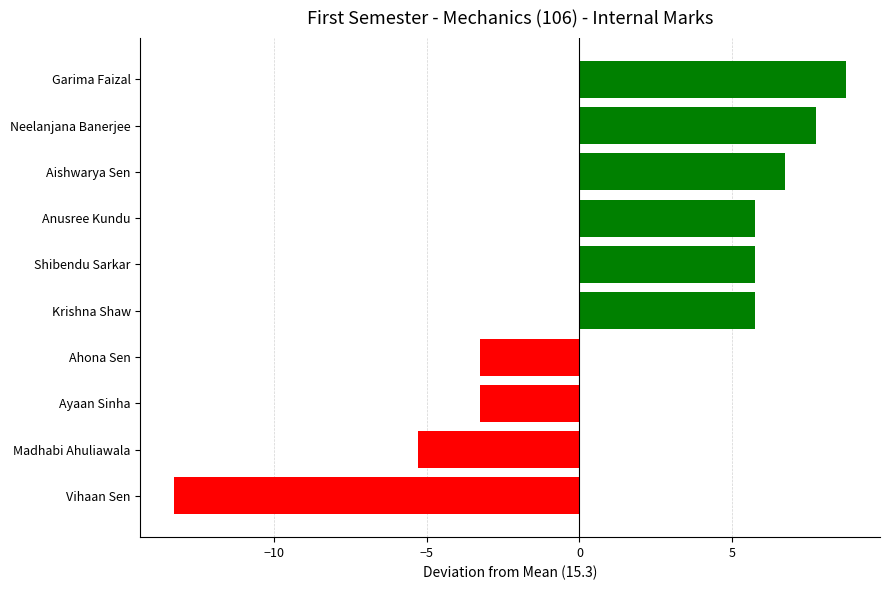

Is it true that the value at Neelanjana Banerjee is 7.7?

True